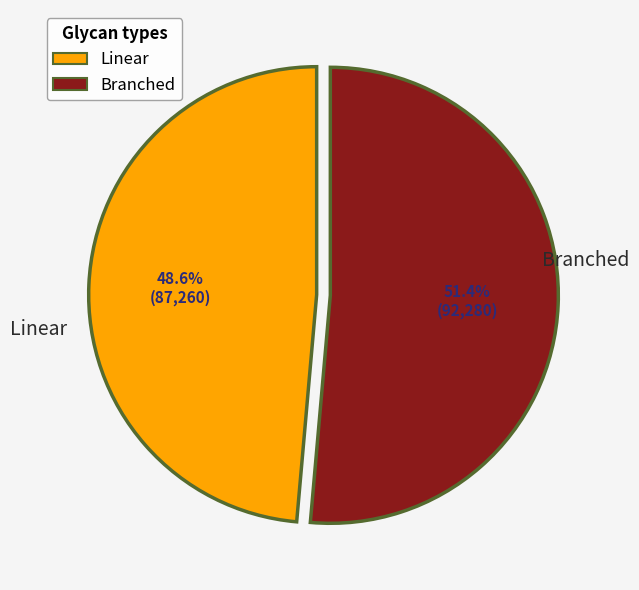

Which category has the smallest portion of the pie?

Linear